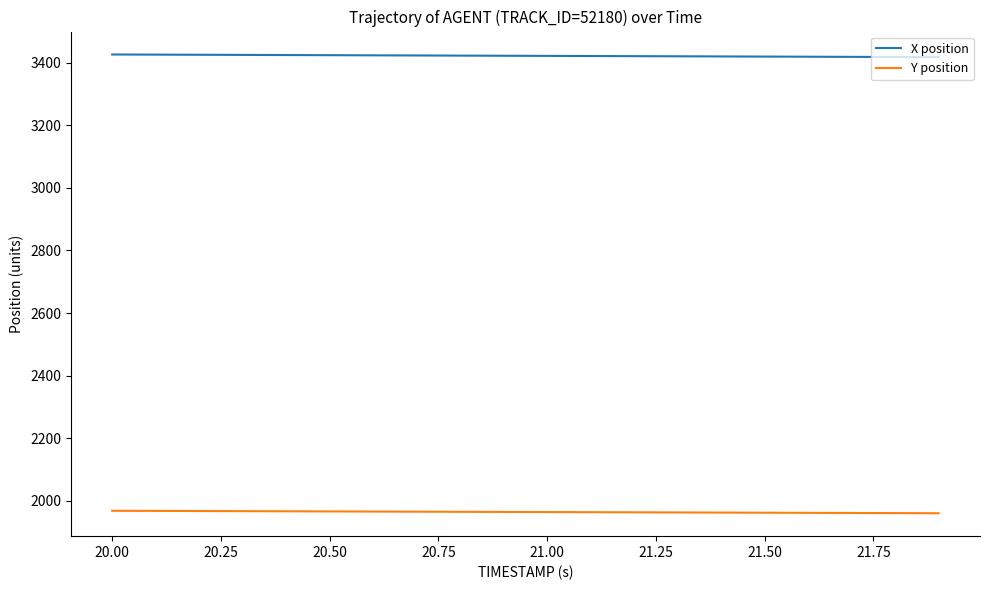

True or false: Y position and X position cross at least once.

False